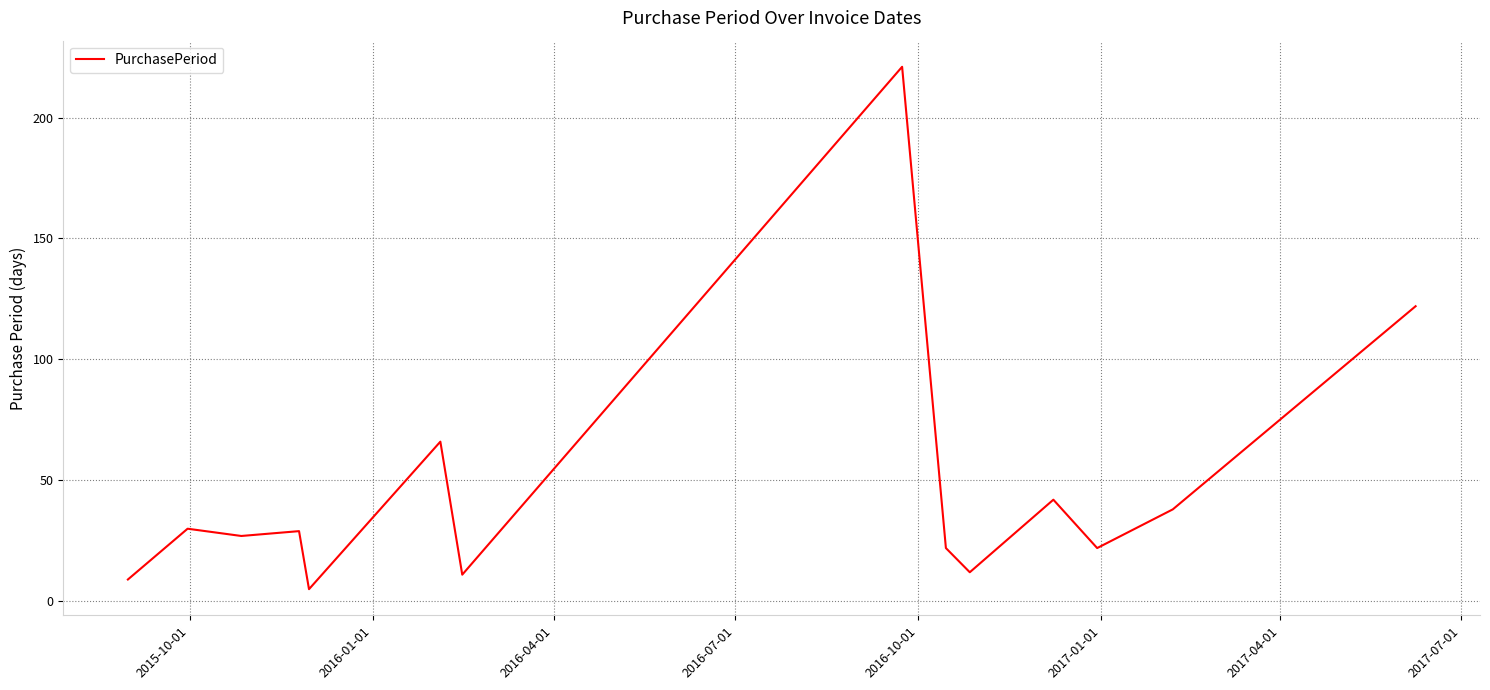

What is the difference between the maximum and minimum values?

216